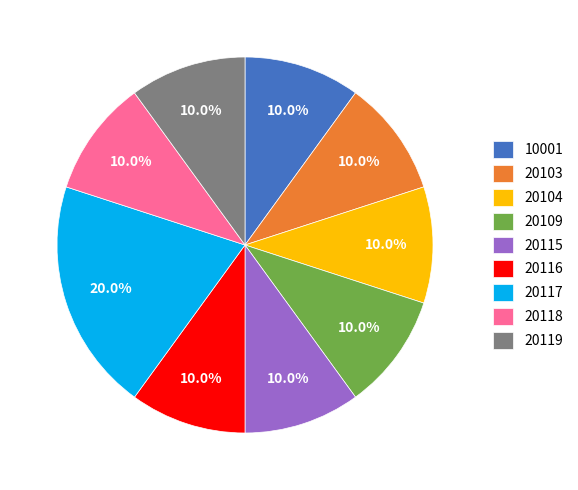

To the nearest percent, what percentage of the pie is 20103?

10%